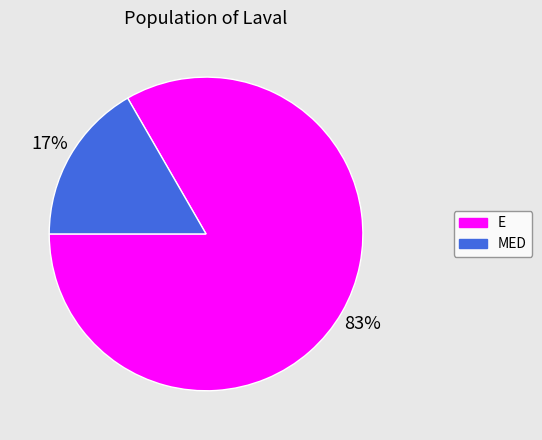

Between MED and E, which is larger?

E